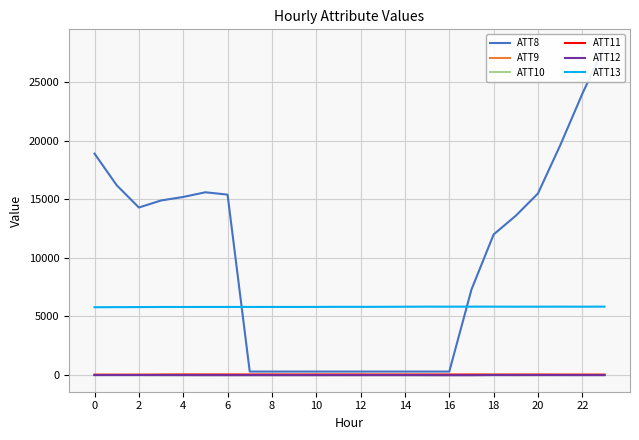

What is the lowest value of the ATT13 series?

5789.9